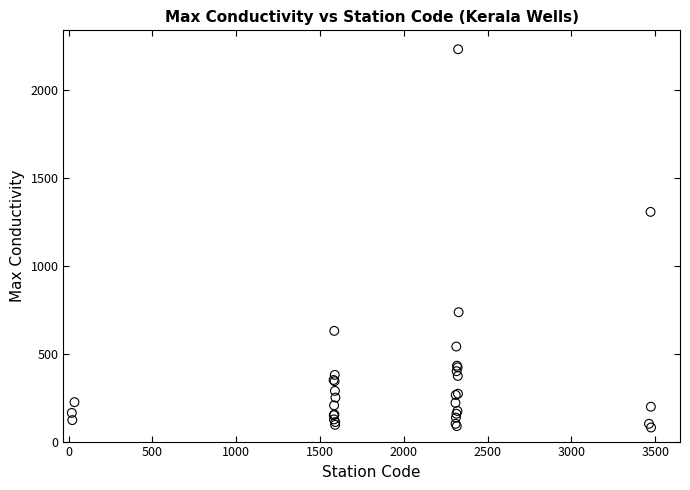

What Y value in the scatter plot is closest to 1154?

1305